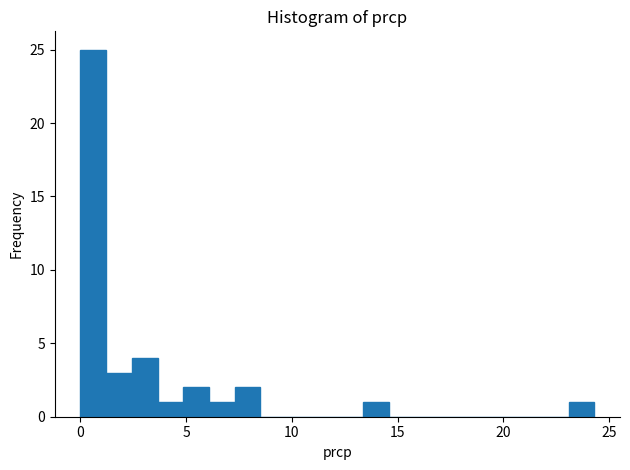

Around what value on the x-axis is the tallest bar? Give the approximate position of its centre, as read against the axis.

0.5